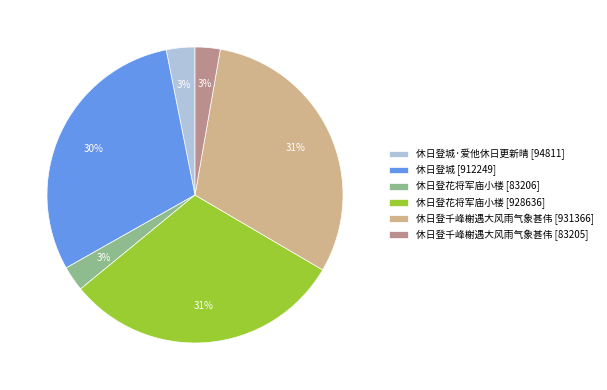

Do 休日登城 [912249] and 休日登千峰榭遇大风雨气象甚伟 [83205] together represent more than half of the pie?

No